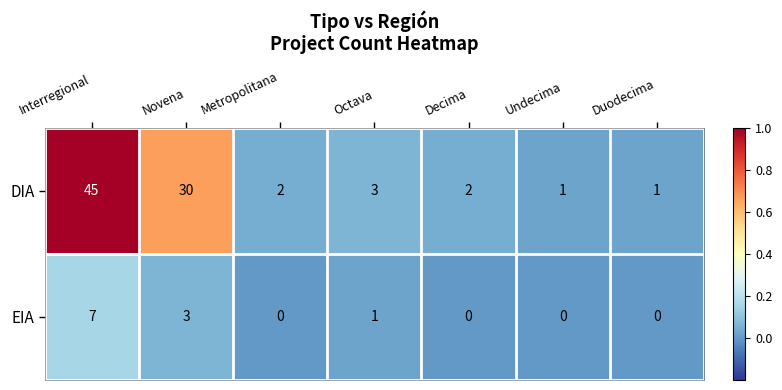

The EIA series shows 0 at Undecima. True or false?

True